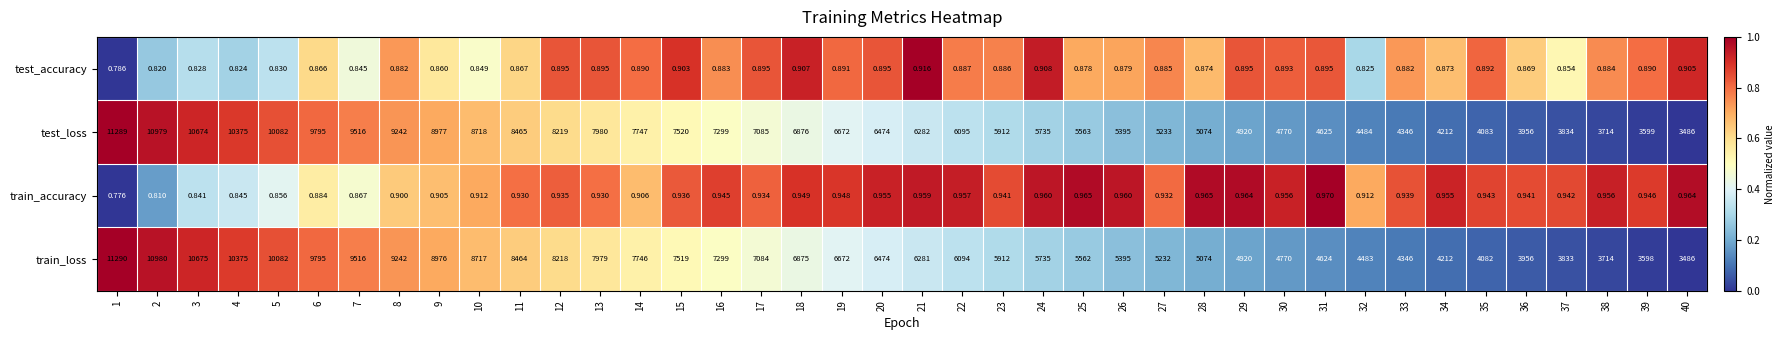

At which category is the sum across all series the highest?

1